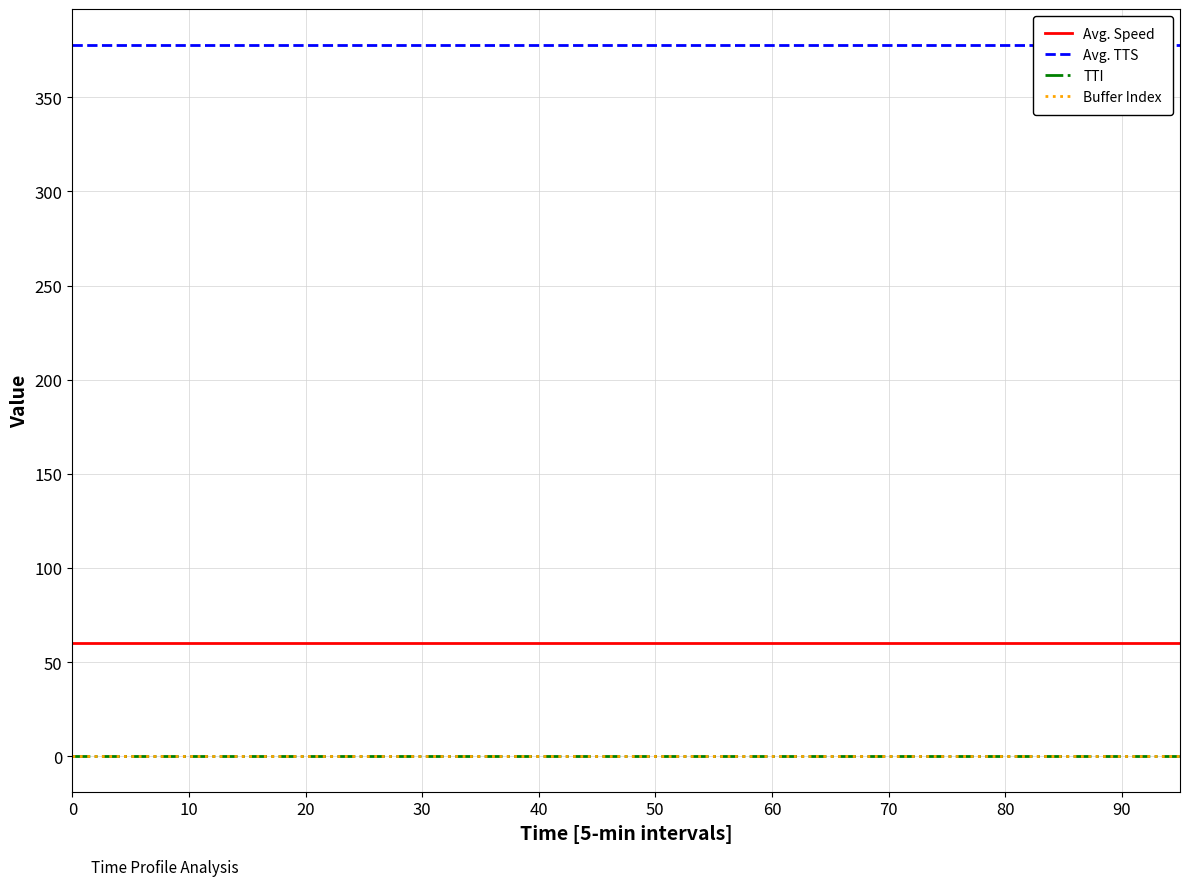

True or false: Buffer Index and Avg. Speed cross at least once.

False